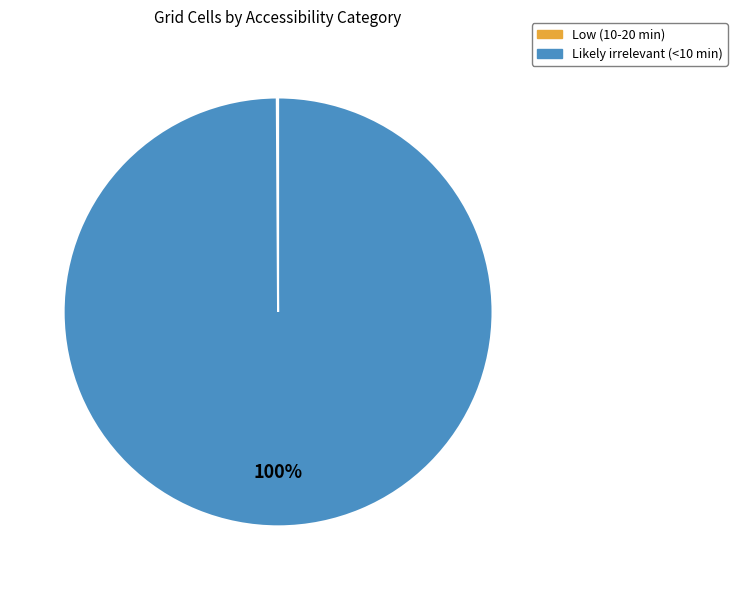

Is there a majority slice in this chart?

Yes